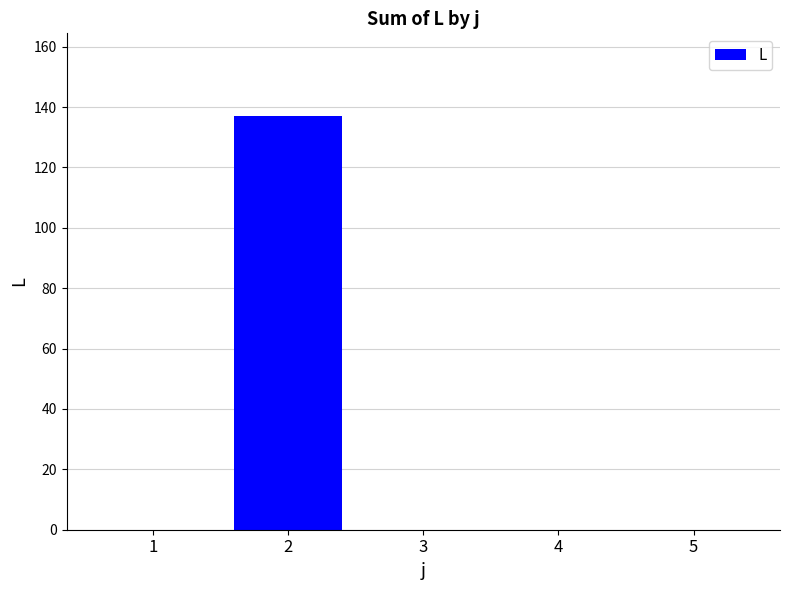

True or false: the data shows 0 at 4.

True